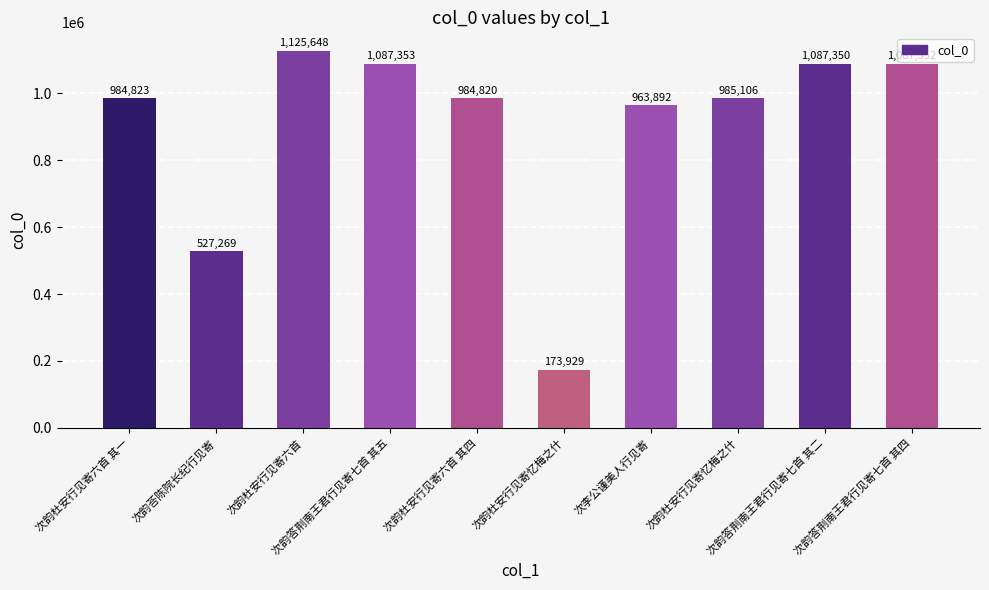

What is the average value?

900754